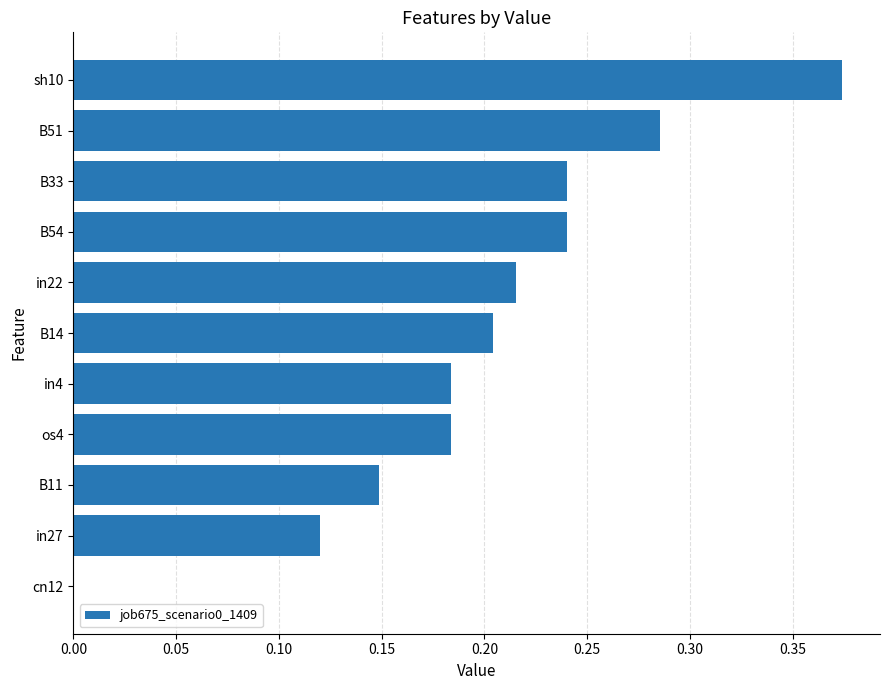

At which category does the chart reach its peak across all series?

sh10